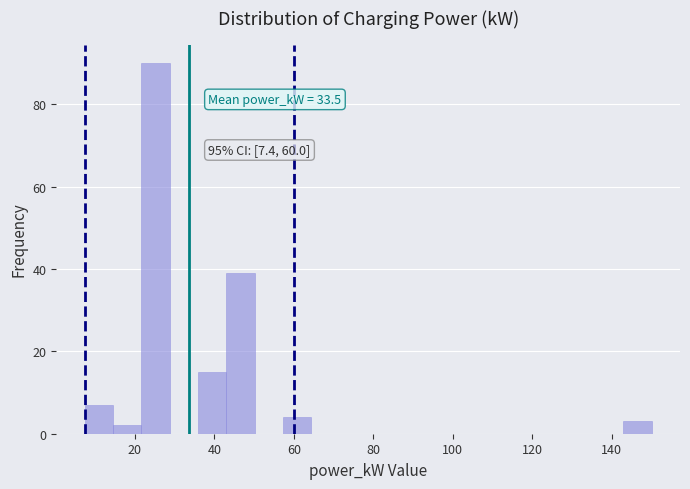

Around what value on the x-axis is the tallest bar? Give the approximate position of its centre, as read against the axis.

26